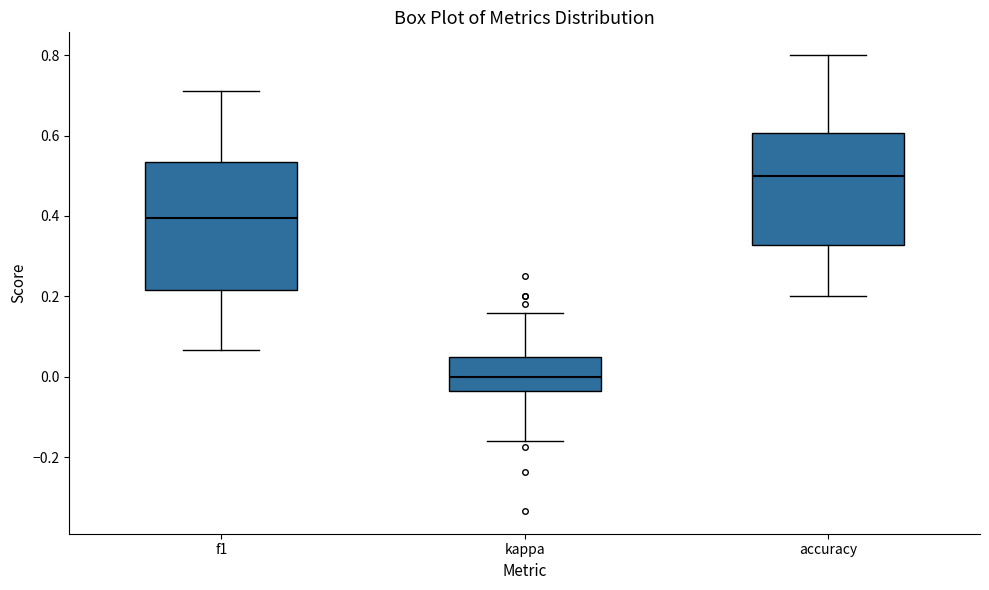

Reading left to right, read every box against the y-axis: the position of its median line, the range the box covers, and the ends of its whiskers. The values are not printed on the chart, so give them approximately, as read against the axis.

f1: median 0.40, box 0.22 to 0.54, whiskers 0.06 to 0.72
kappa: median 0.00, box -0.04 to 0.04, whiskers -0.16 to 0.16
accuracy: median 0.50, box 0.32 to 0.60, whiskers 0.20 to 0.80